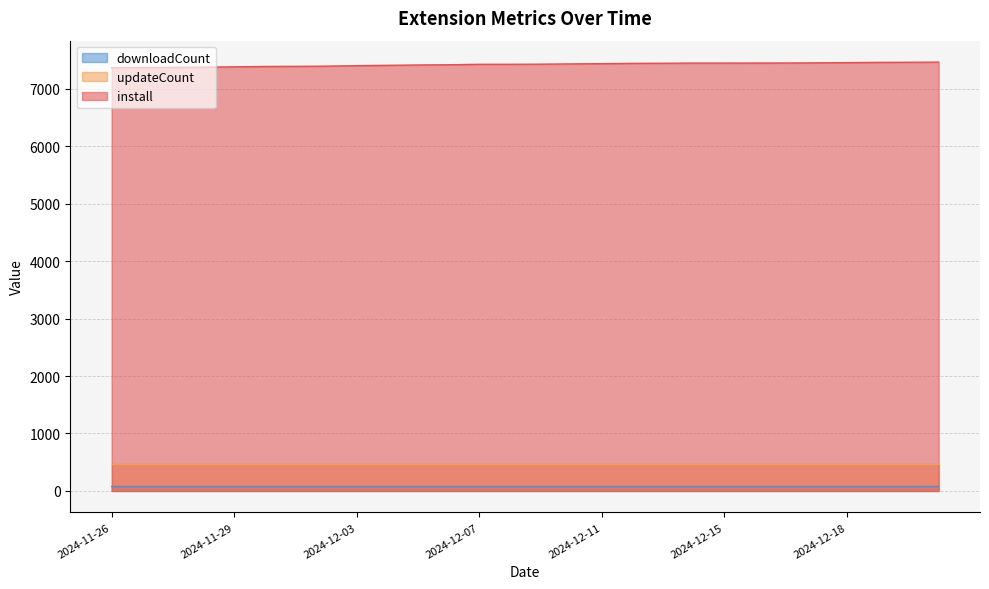

Which series has the largest total across all categories?

install